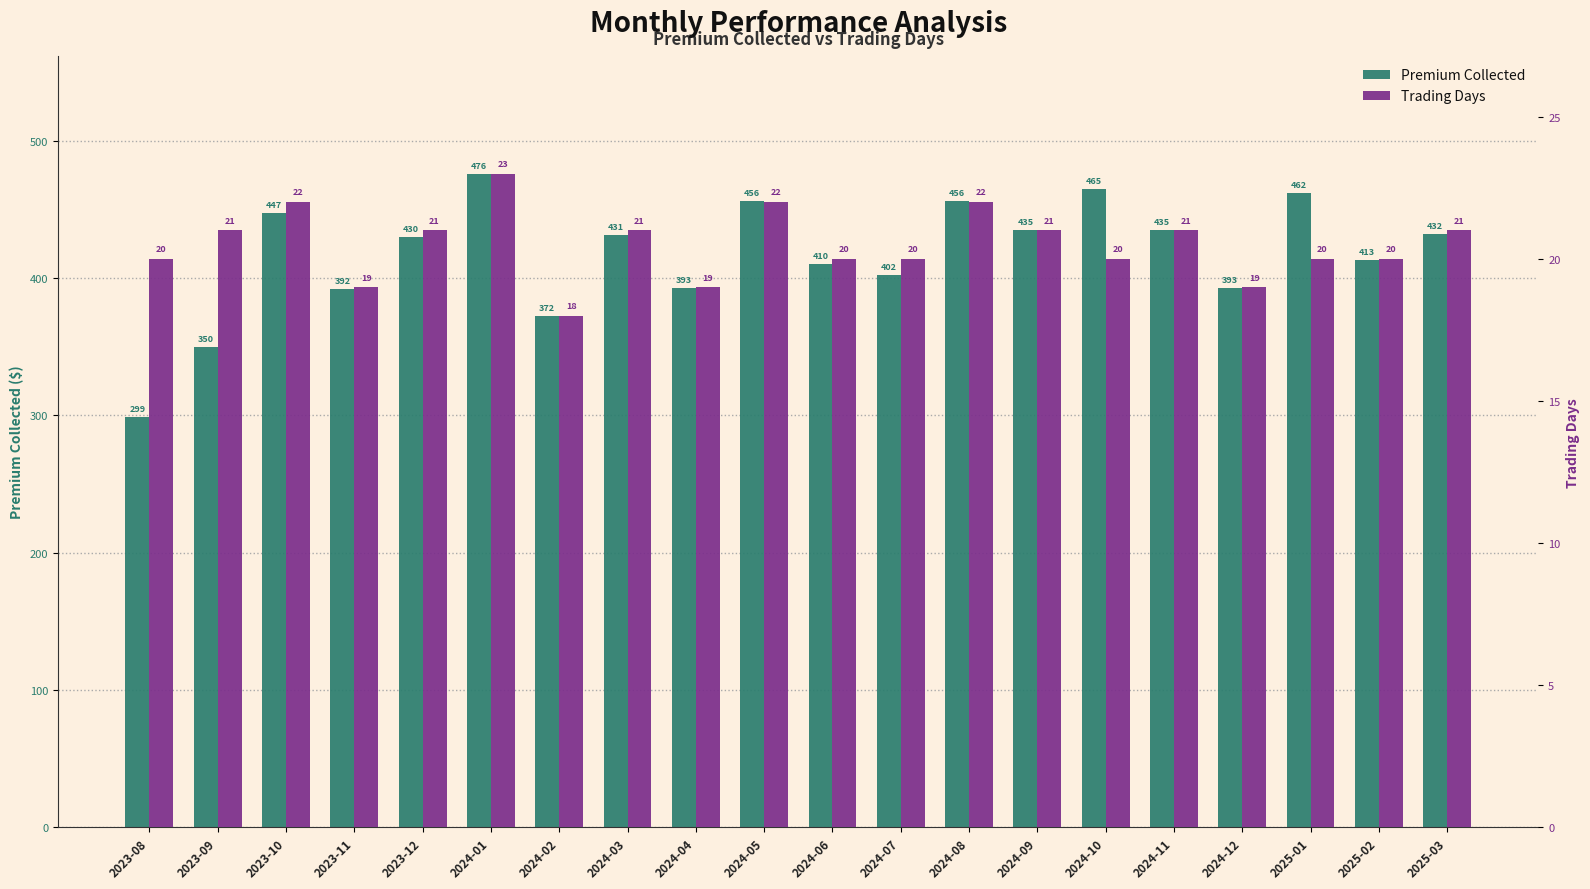

How many bars are there in each group?

2